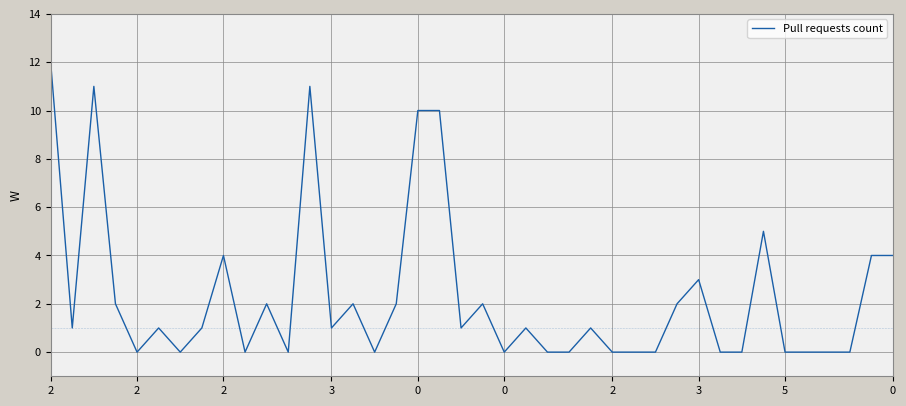

What is the maximum value shown in the chart?

12